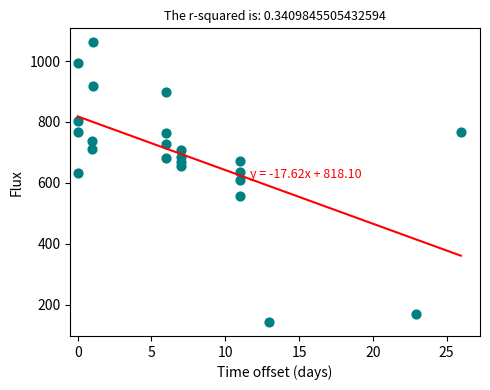

What is the range of Y values (max minus min)?

918.7